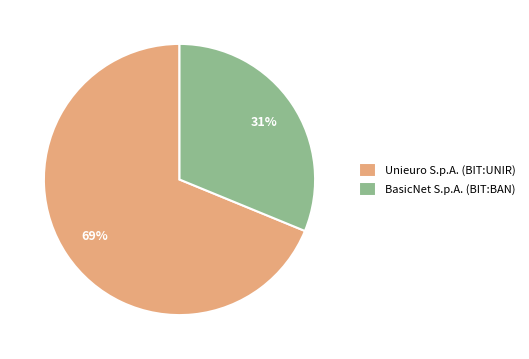

True or false: BasicNet S.p.A. (BIT:BAN) accounts for 46% of the total.

False